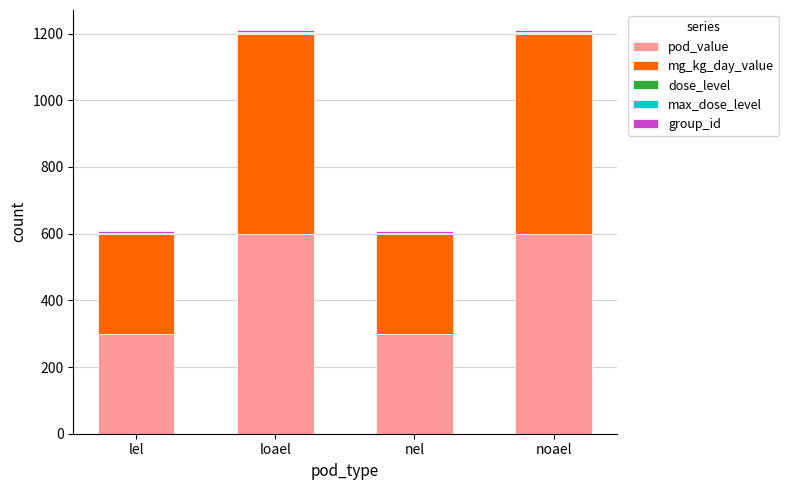

What is the highest value of the pod_value series?

600